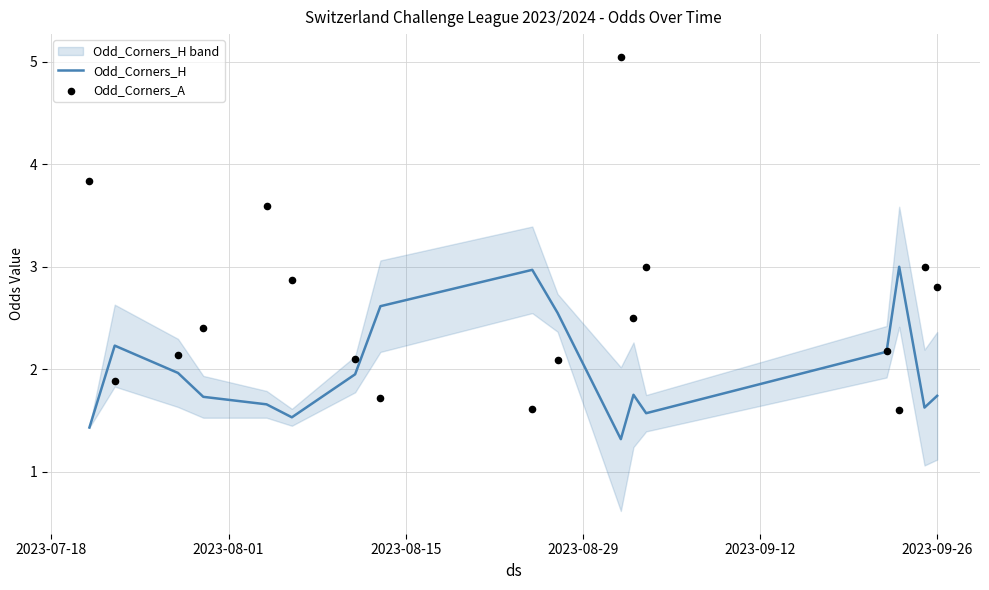

Which series reaches the minimum Y coordinate?

Odd_Corners_H